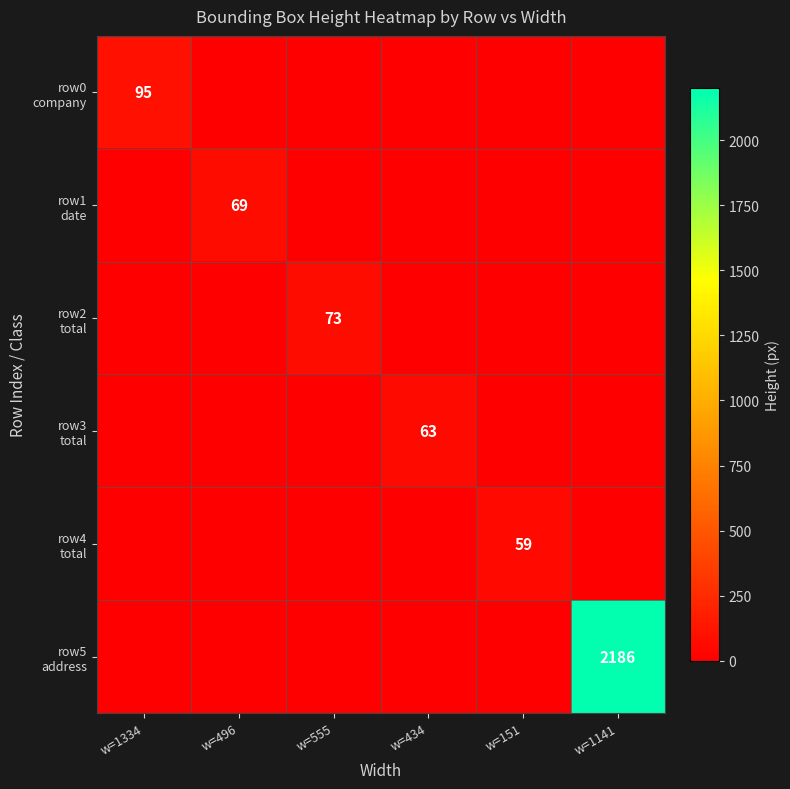

Is the value of row4 total at w=434 greater than the value of row3 total at w=555?

No